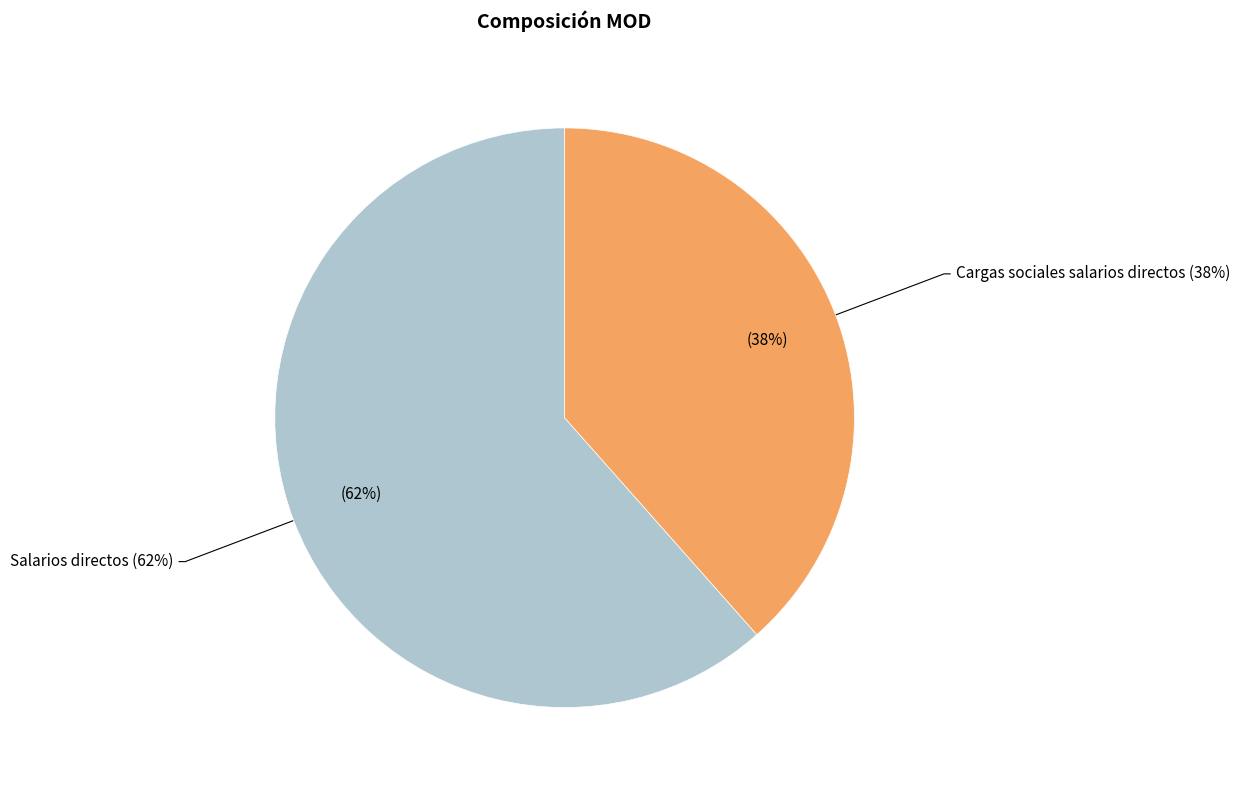

What percentage is the Salarios directos slice, to the nearest percent?

62%